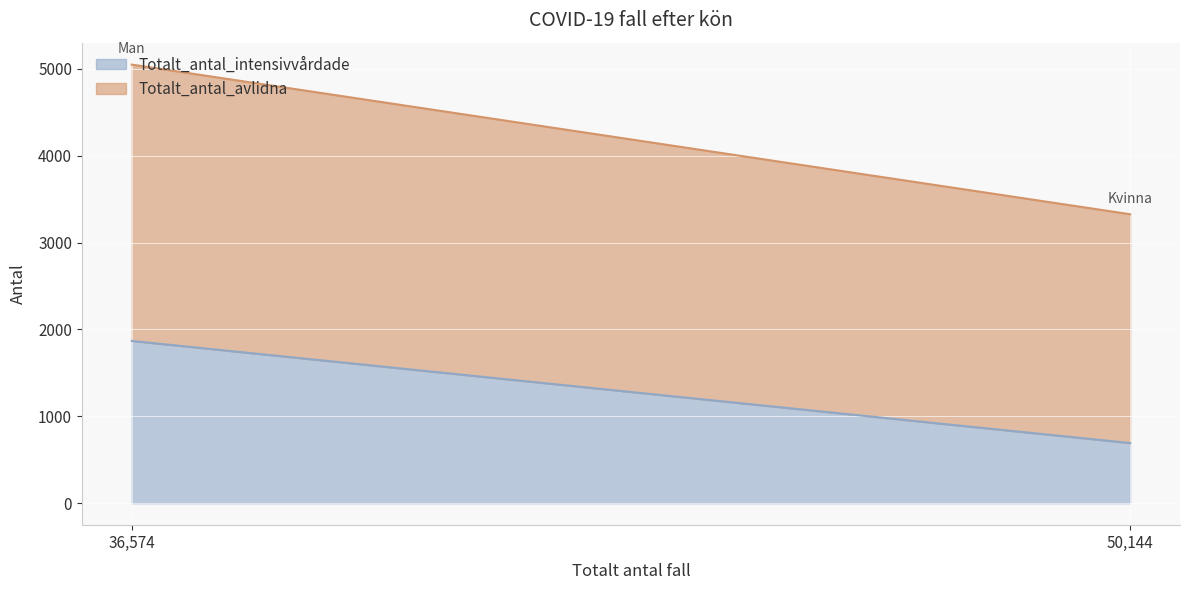

What is the difference between the highest and lowest values at Kvinna?

1940